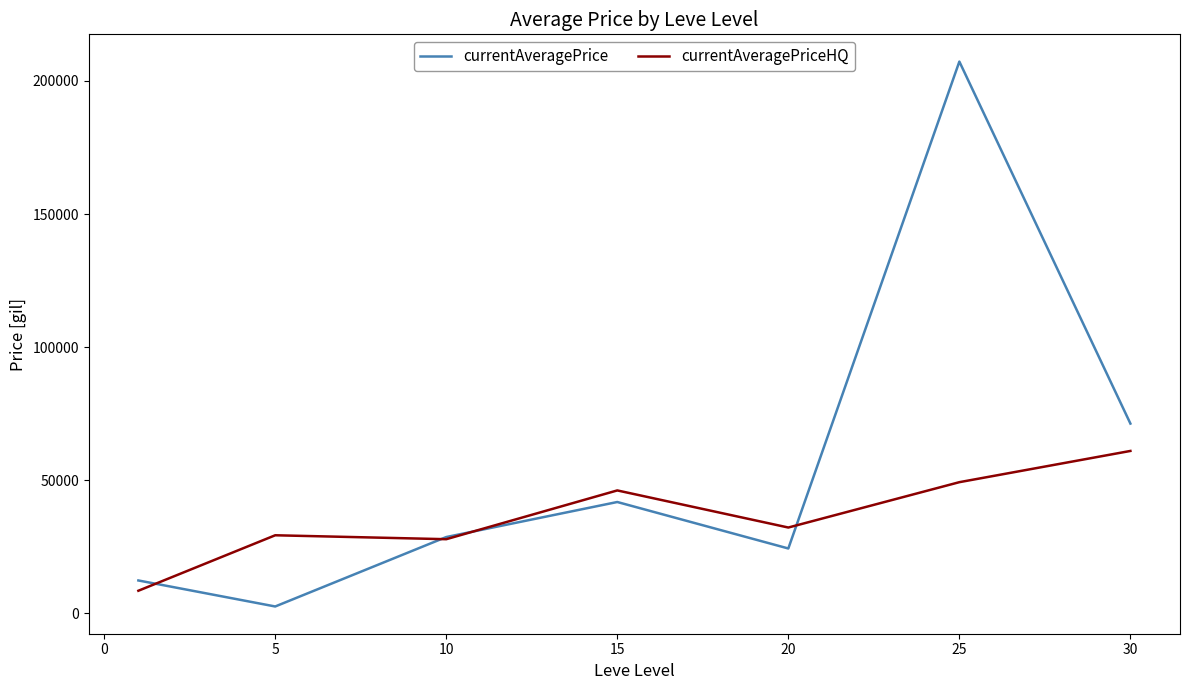

Rank the series by their average value, from lowest to highest.

currentAveragePriceHQ, currentAveragePrice